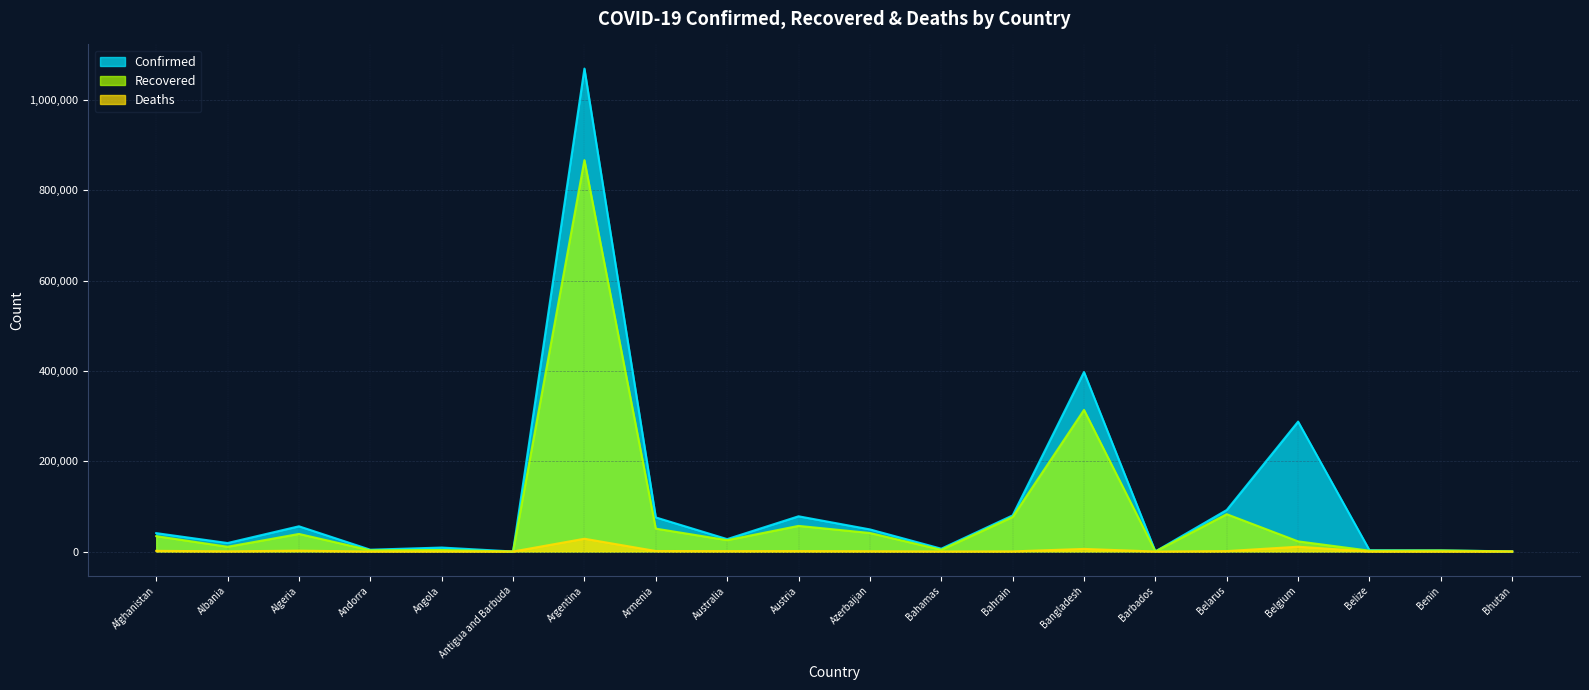

At which label does Recovered first exceed 25181?

Afghanistan